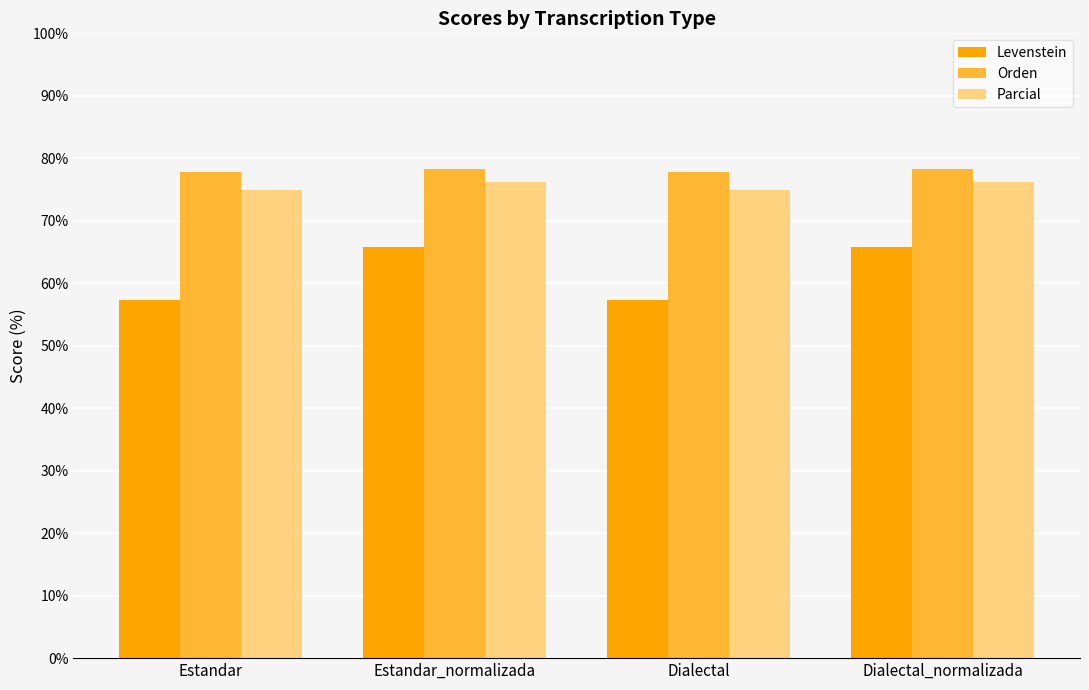

What position from the right is Estandar_normalizada?

3